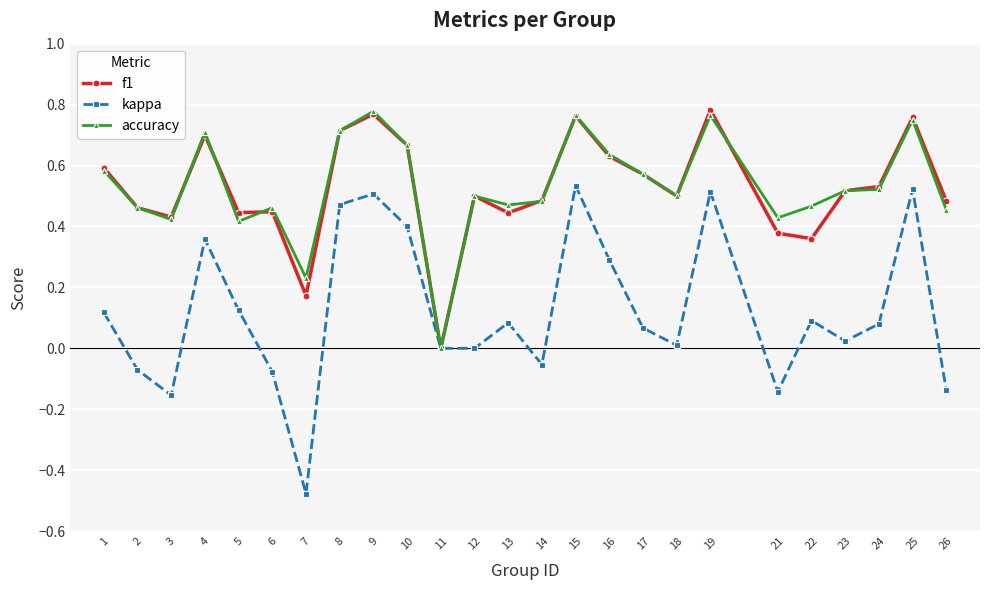

Is the value of kappa at 21 greater than the value of f1 at 5?

No